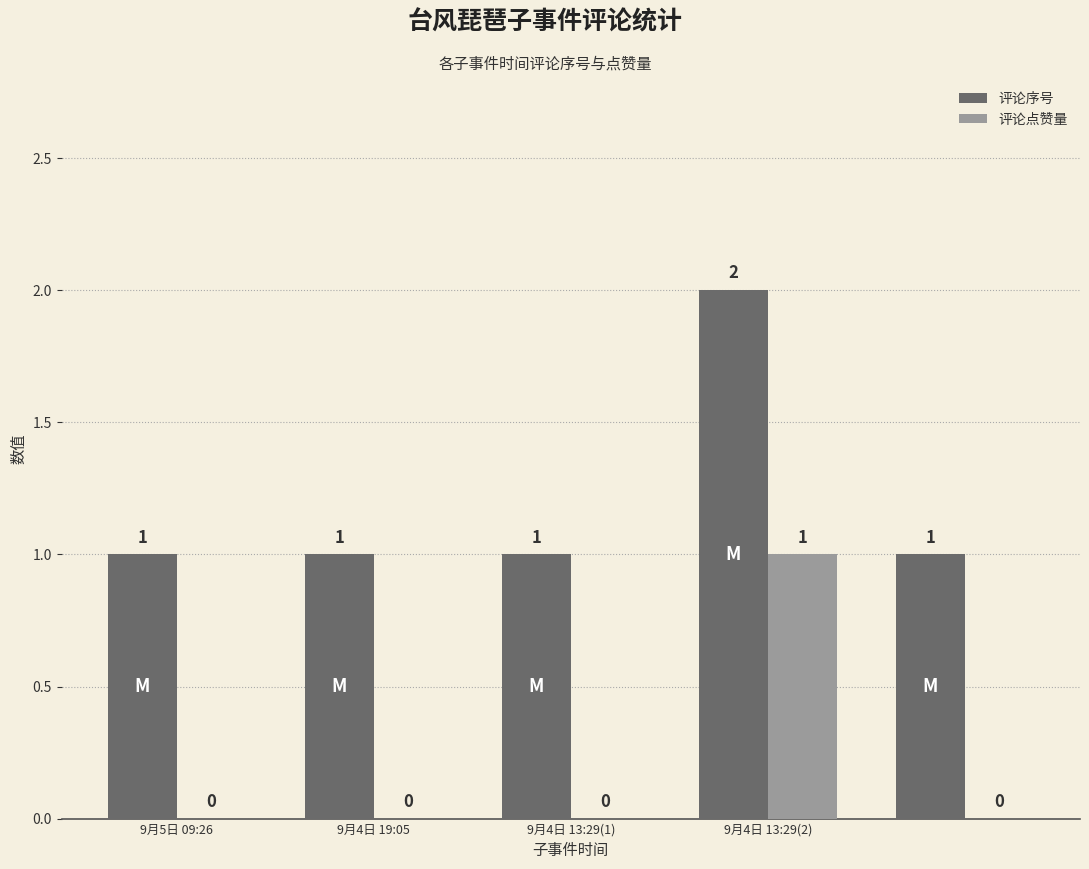

What is the sum of all 评论序号 values?

6